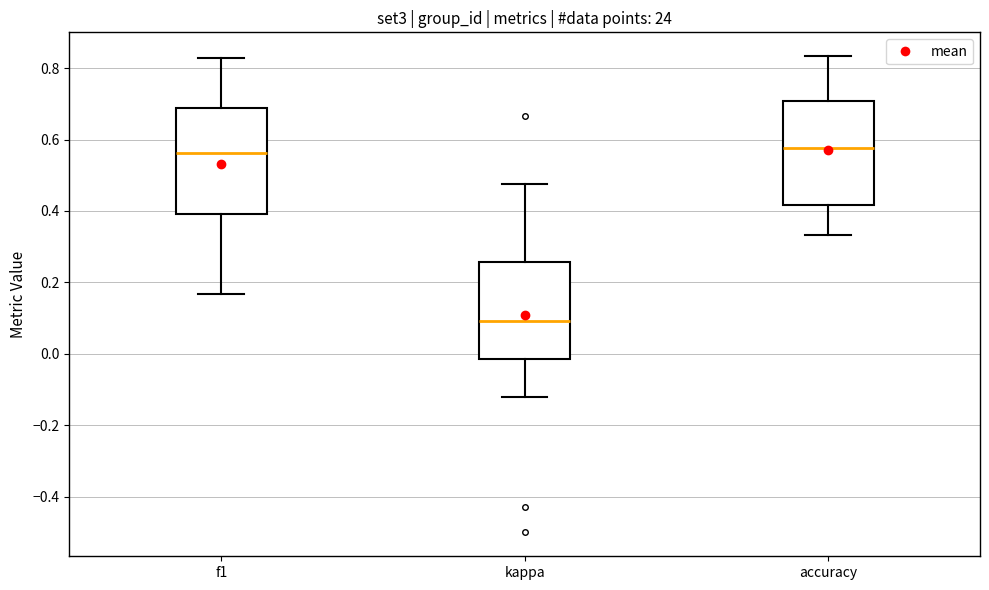

Reading left to right, read every box against the y-axis: the position of its median line, the range the box covers, and the ends of its whiskers. The values are not printed on the chart, so give them approximately, as read against the axis.

f1: median 0.56, box 0.40 to 0.68, whiskers 0.16 to 0.82
kappa: median 0.10, box -0.02 to 0.26, whiskers -0.12 to 0.48
accuracy: median 0.58, box 0.42 to 0.70, whiskers 0.34 to 0.84